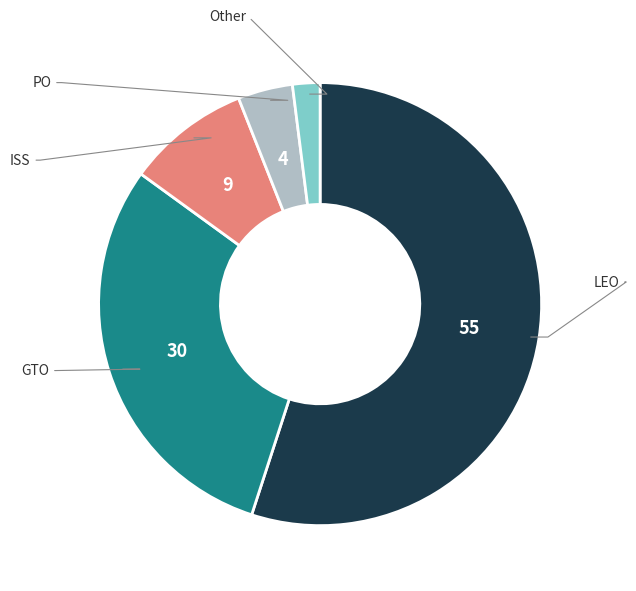

Does any single category account for the majority?

Yes